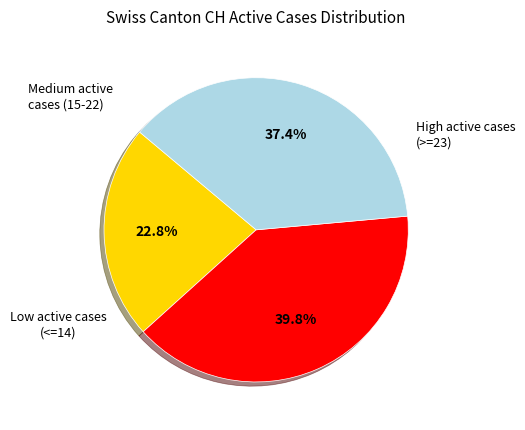

Is there any slice that represents more than half of the pie?

No